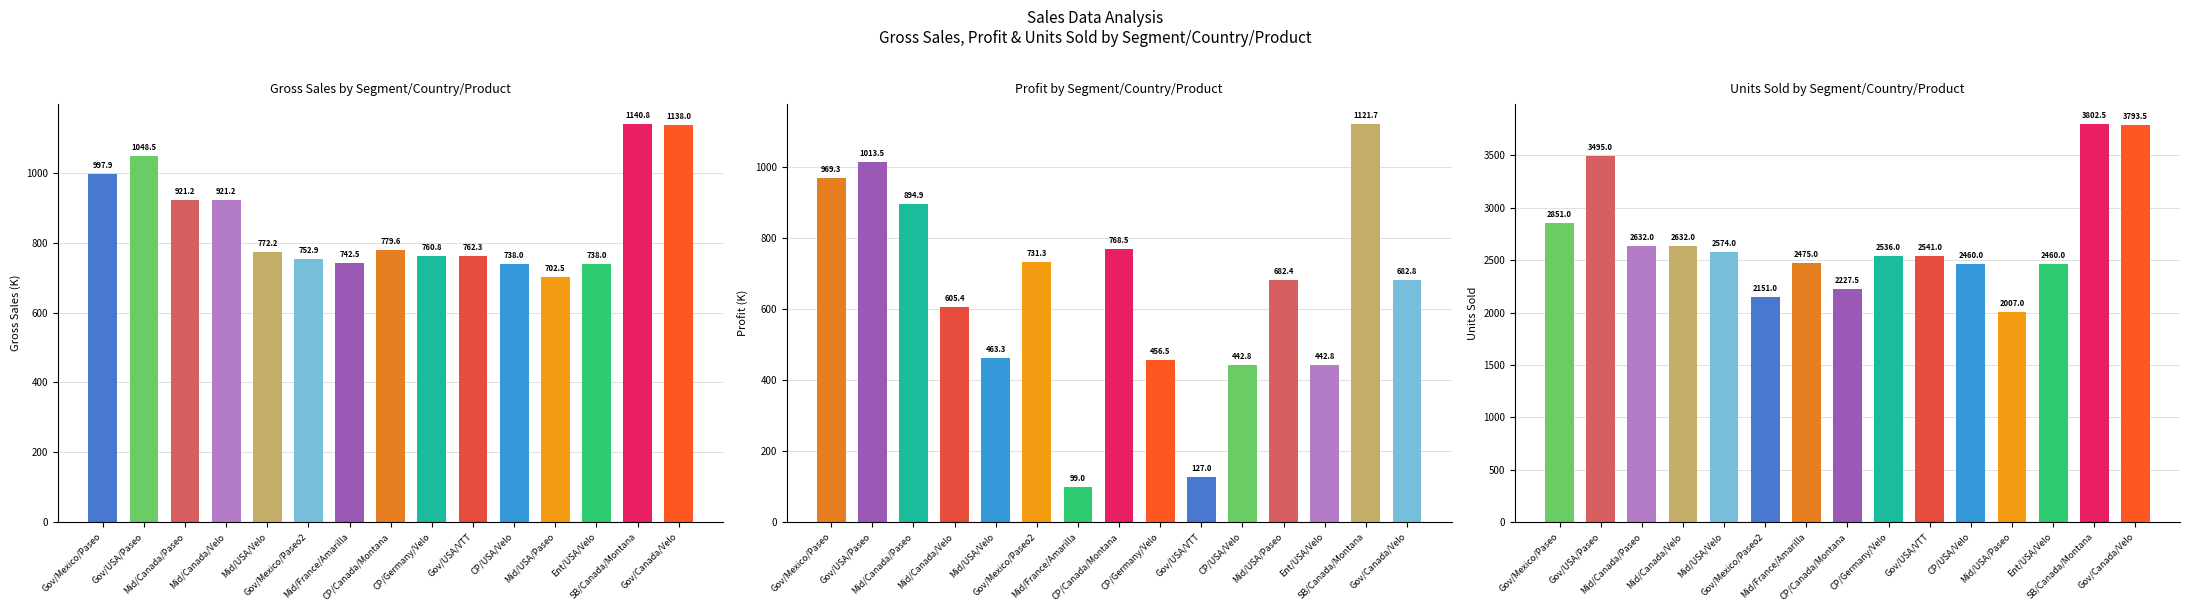

Is the value of Units Sold by Segment/Country/Product at Gov/Mexico/Paseo greater than the value of Gross Sales by Segment/Country/Product at CP/USA/Velo?

Yes